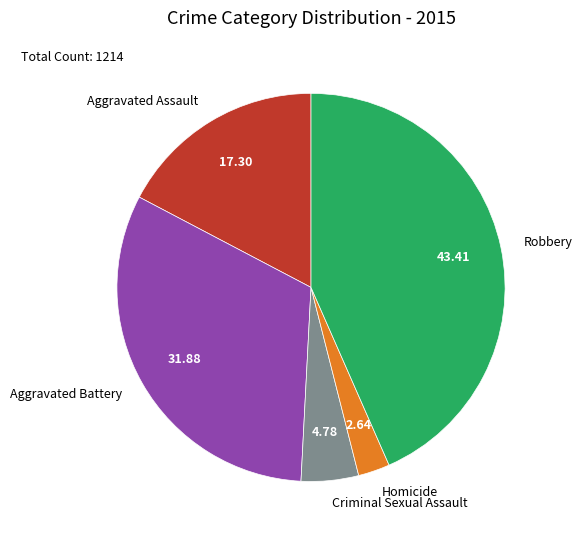

Do Aggravated Assault and Criminal Sexual Assault together represent more than half of the pie?

No